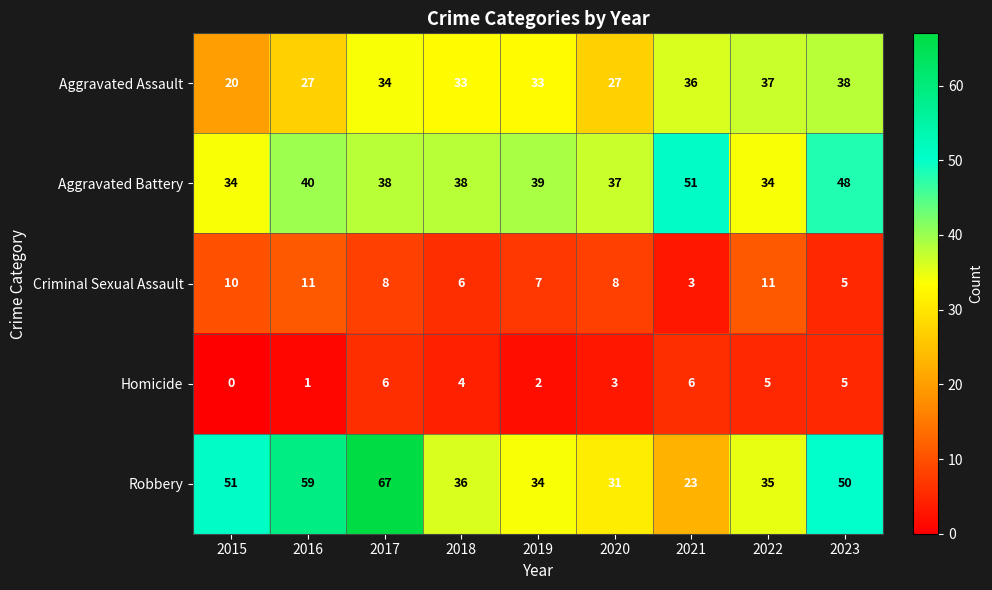

Rank the series by their maximum value, from lowest to highest.

Homicide, Criminal Sexual Assault, Aggravated Assault, Aggravated Battery, Robbery